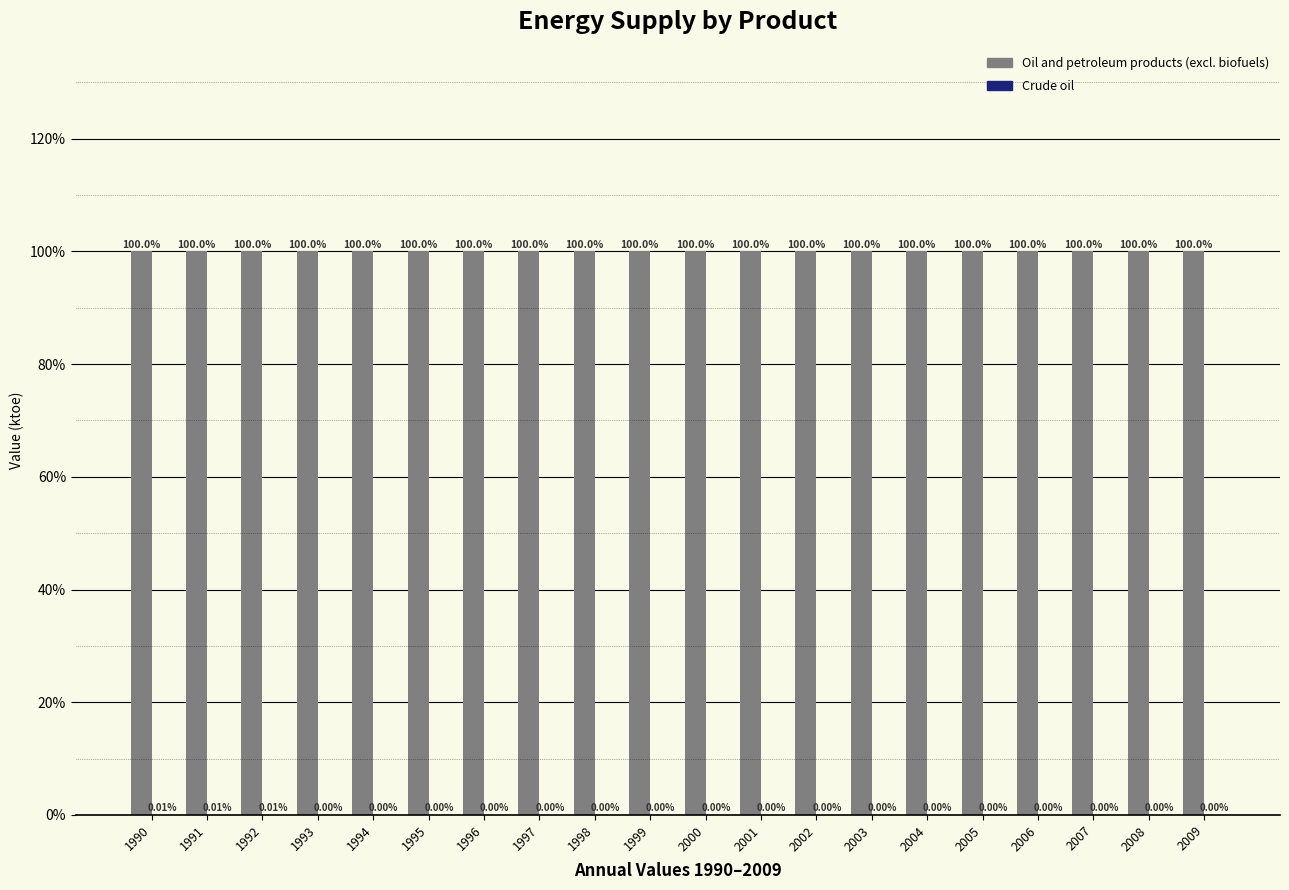

What is the spread (max minus min) of values at 1999?

100.0